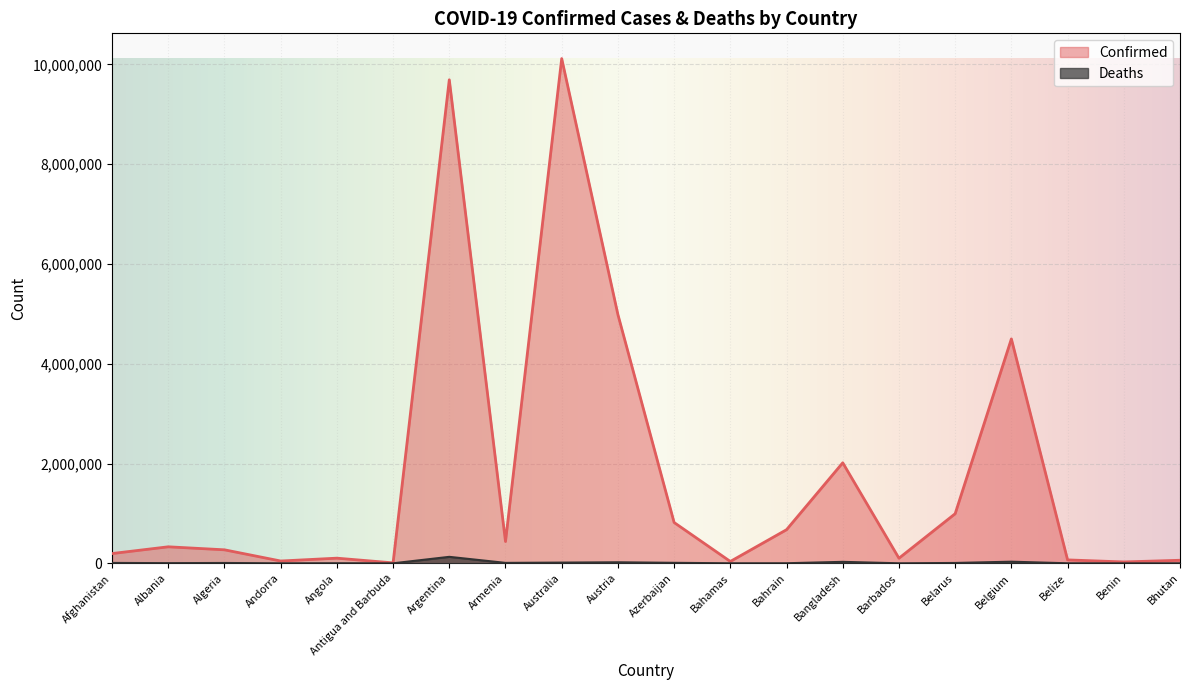

What is the label of the 7th point from the left?

Argentina